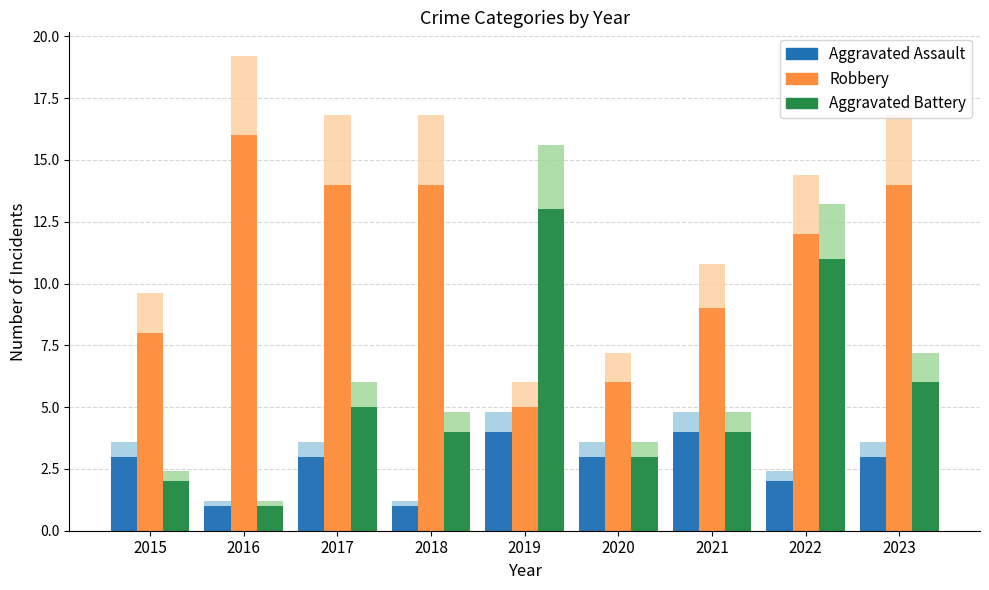

How many values in the Aggravated Assault series are below 3?

3